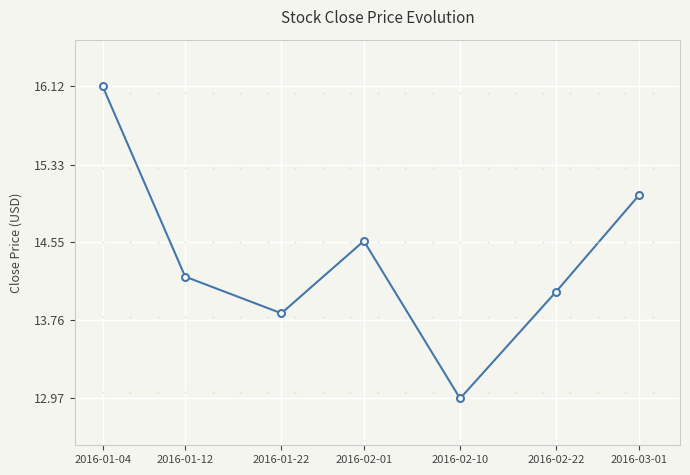

Read the value at 2016-02-01.

14.6